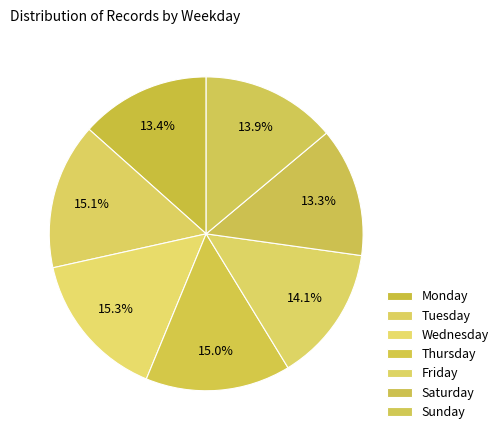

Count the number of slices in the pie.

7